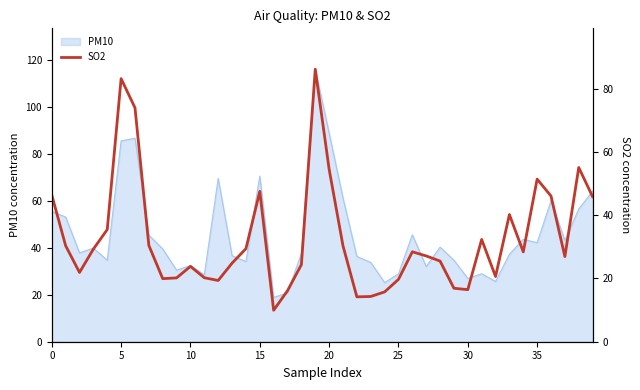

What is the label of the 14th point from the left?

13